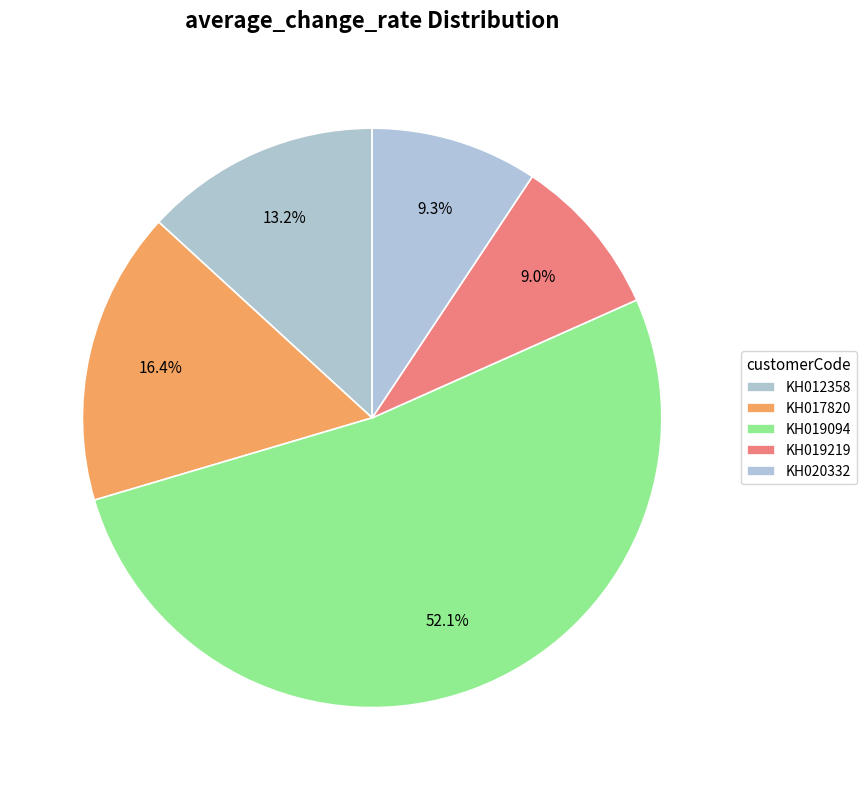

Count the number of slices in the pie.

5